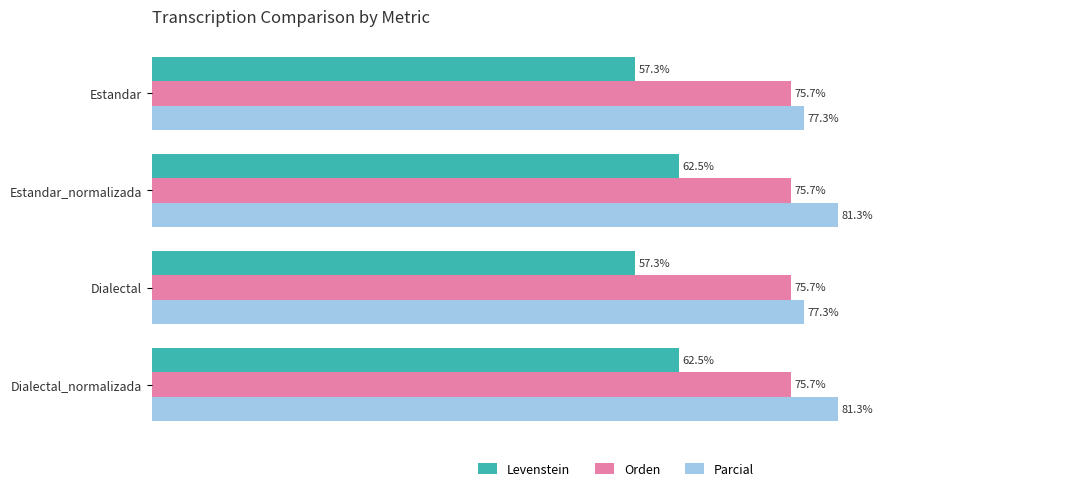

List the series in order of their overall mean, lowest first.

Levenstein, Orden, Parcial